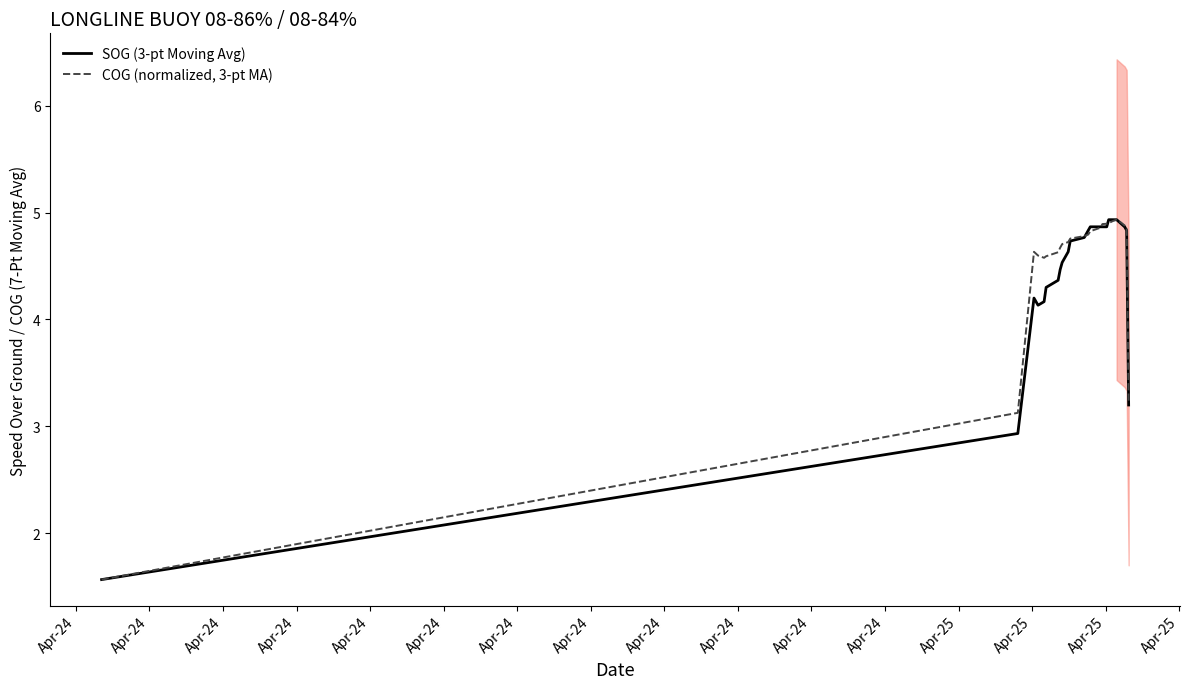

What is the highest value of the COG (normalized, 3-pt MA) series?

4.9